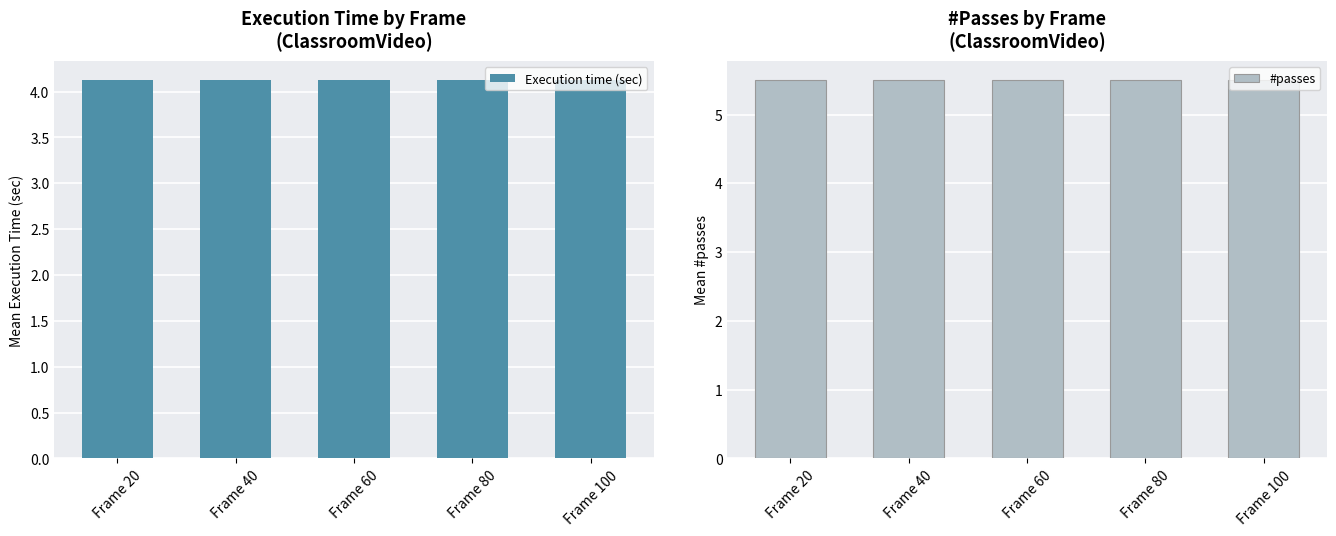

What is the minimum value for Execution time (sec)?

4.1